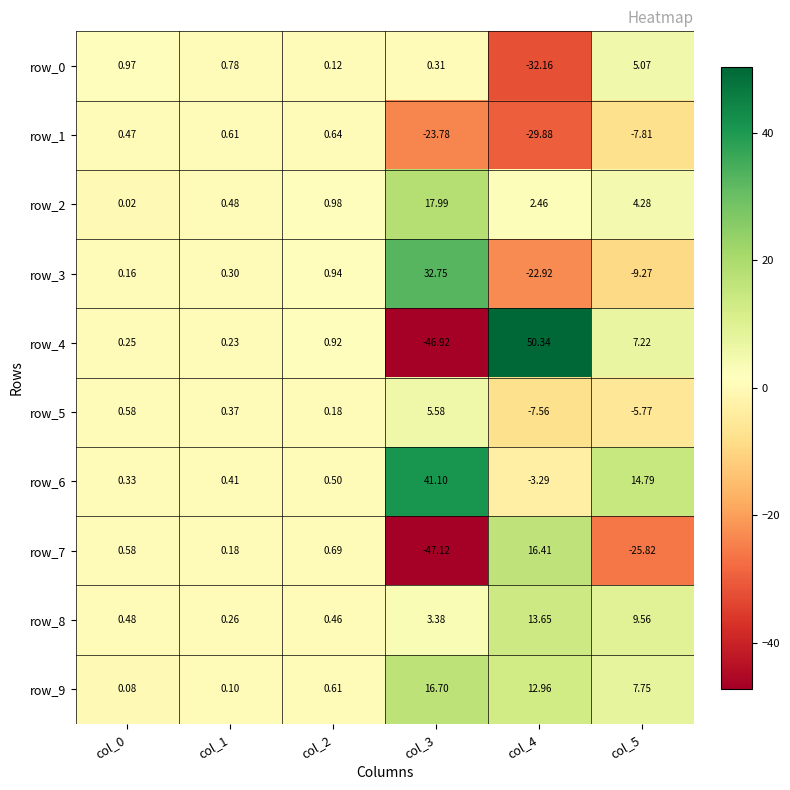

Is the value of row_1 at col_1 greater than the value of row_2 at col_4?

No